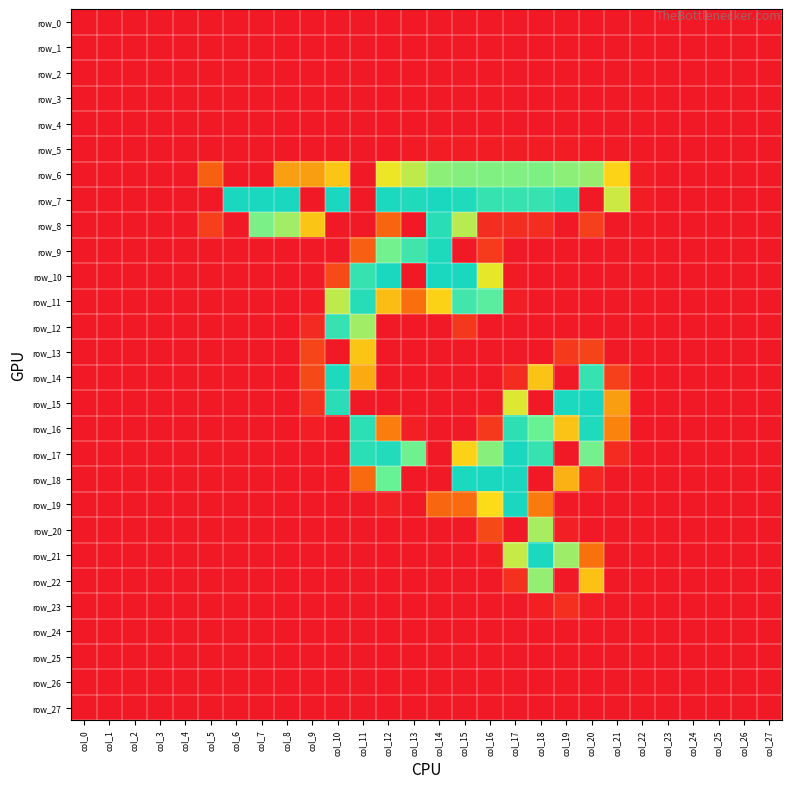

At how many categories does at least one series exceed 96?

16